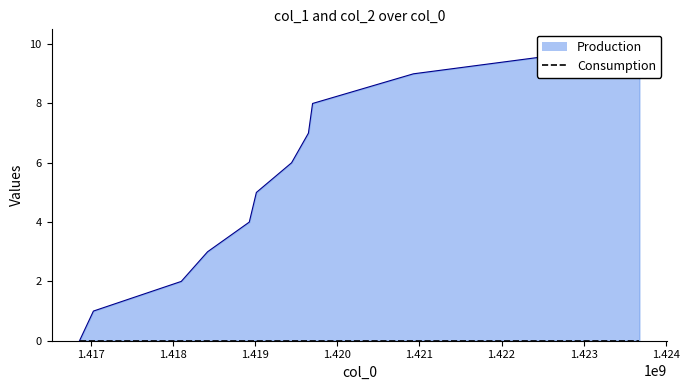

What is the maximum value shown in the chart?

10